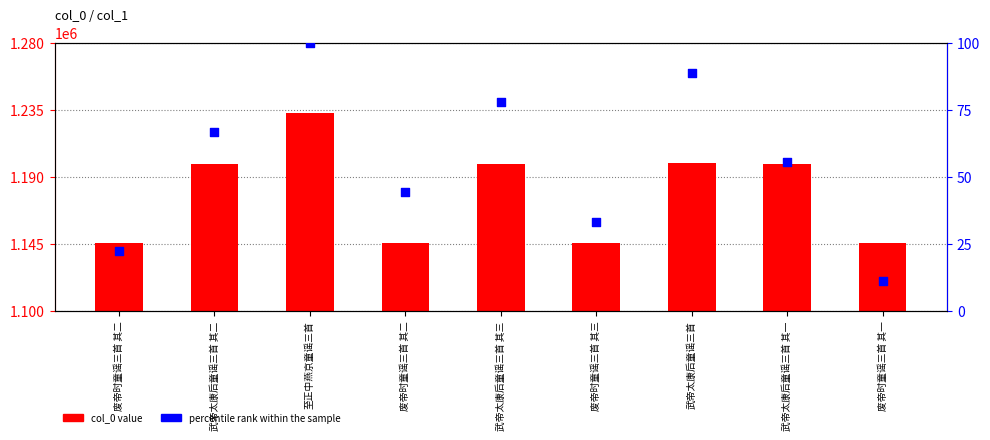

Is the value of col_0 value at 废帝时童谣三首 其二 greater than the value of percentile rank within the sample at 武帝太康后童谣三首 其一?

Yes